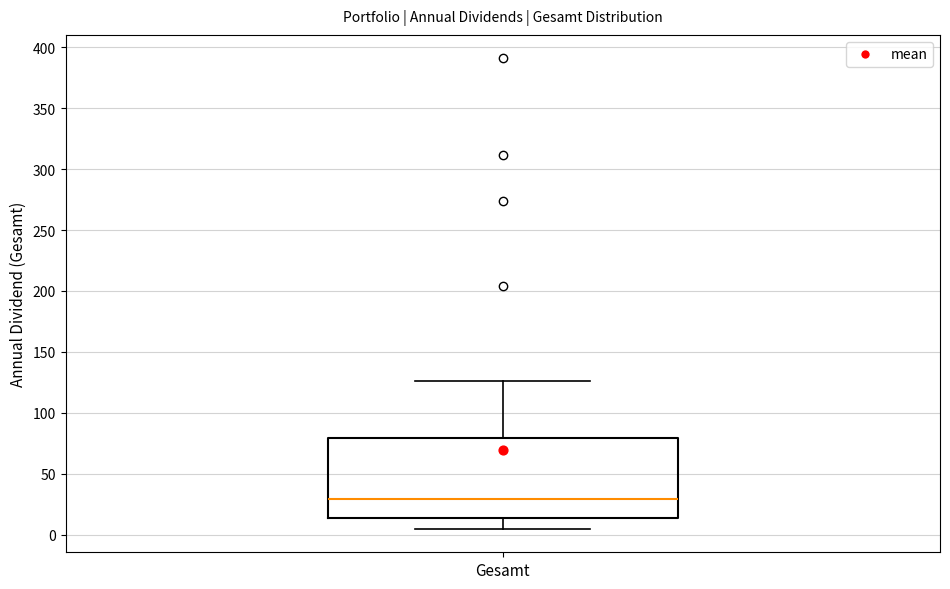

Transcribe this box plot: give where the median line is, the range the box spans, and where the two whiskers end, as read against the y-axis. The values are not printed on the chart, so give them approximately, as read against the axis.

median 30, box 15 to 80, whiskers 5 to 125